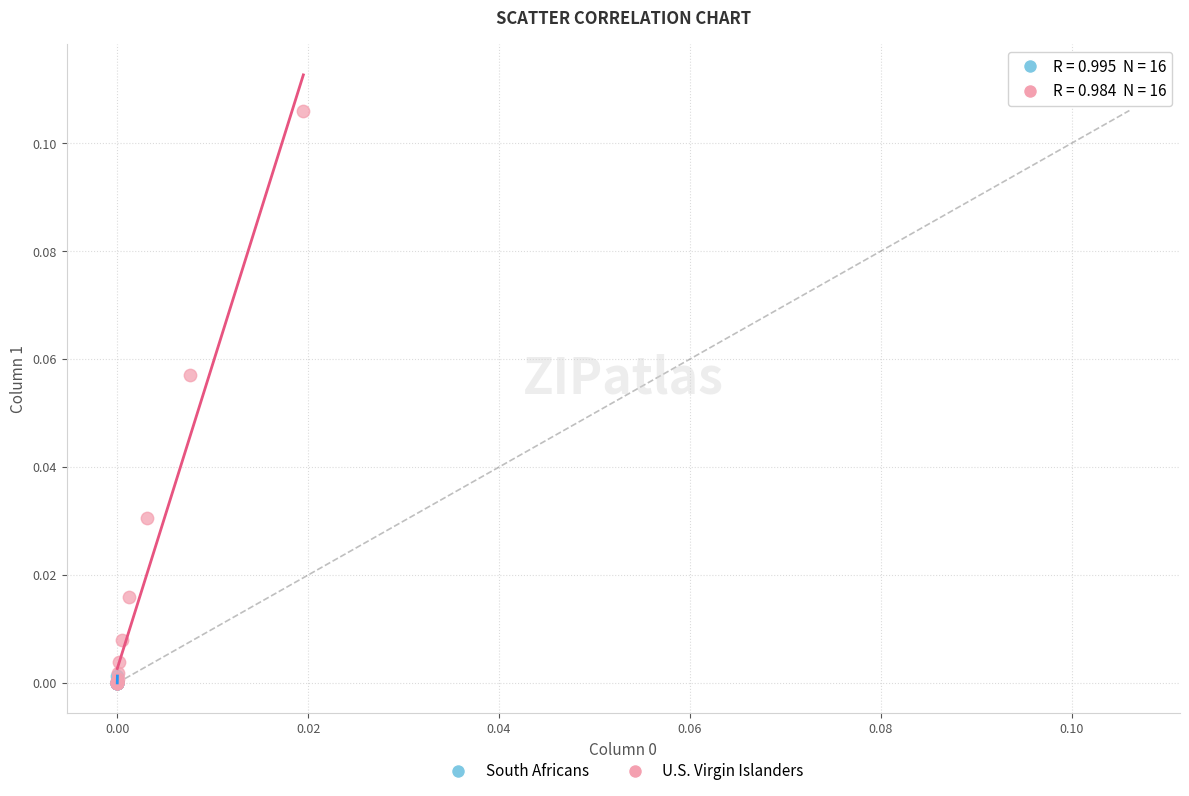

Which series contains the highest Y value?

U.S. Virgin Islanders